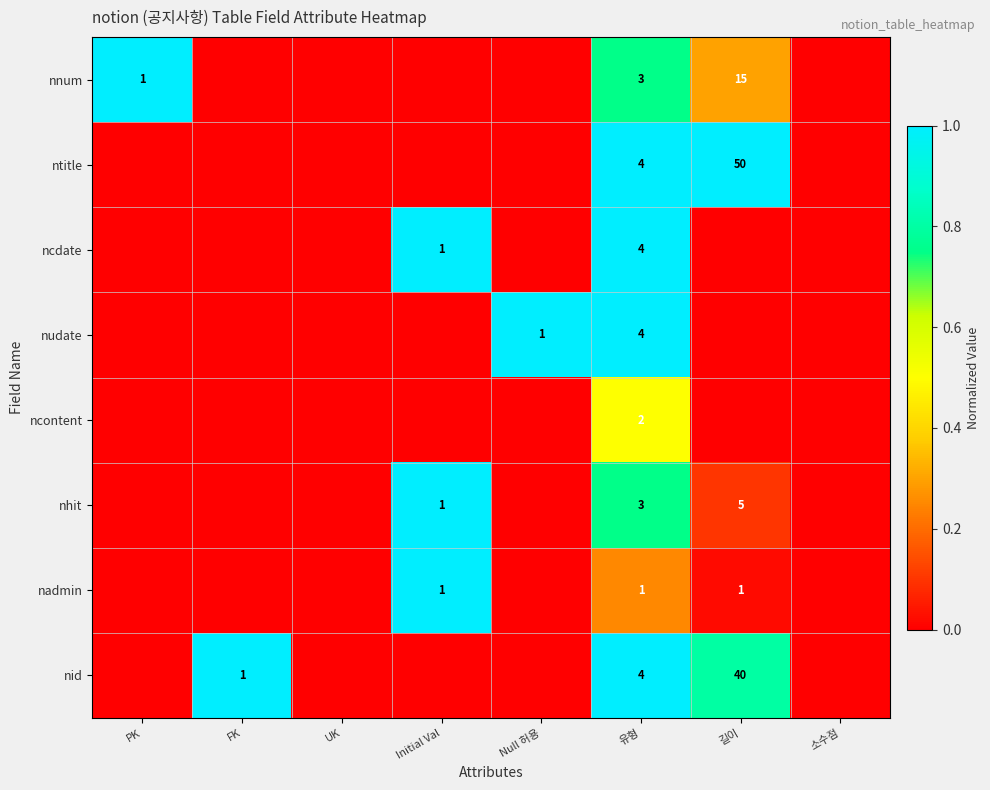

Is it true that nnum equals 3 at 유형?

True